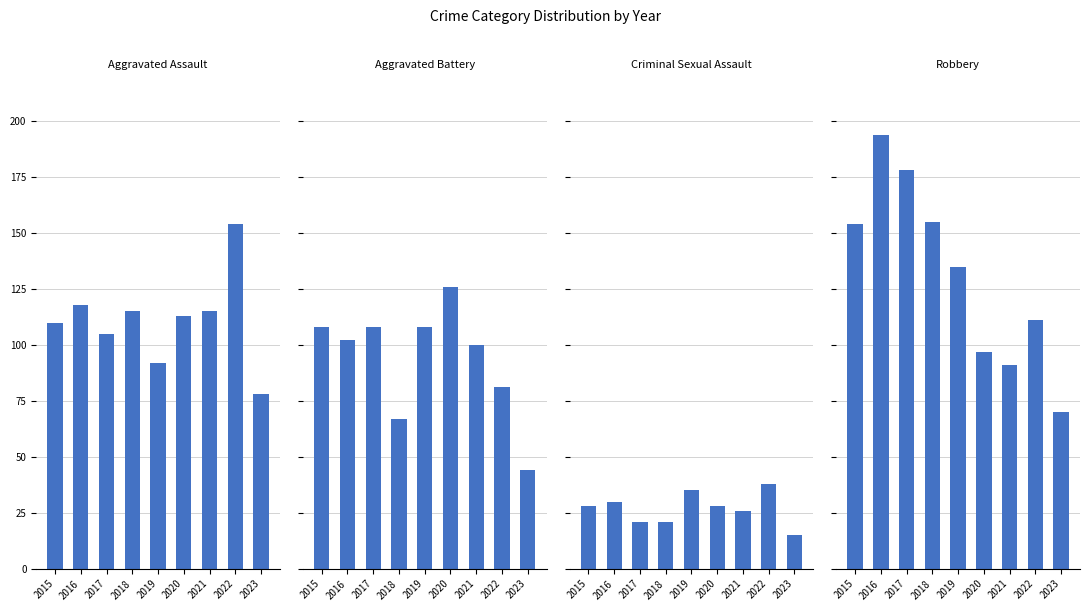

Reading right to left, list all the values displayed in this chart.

Aggravated Assault: 78	154	115	113	92	115	105	118	110
Aggravated Battery: 44	81	100	126	108	67	108	102	108
Criminal Sexual Assault: 15	38	26	28	35	21	21	30	28
Robbery: 70	111	91	97	135	155	178	194	154